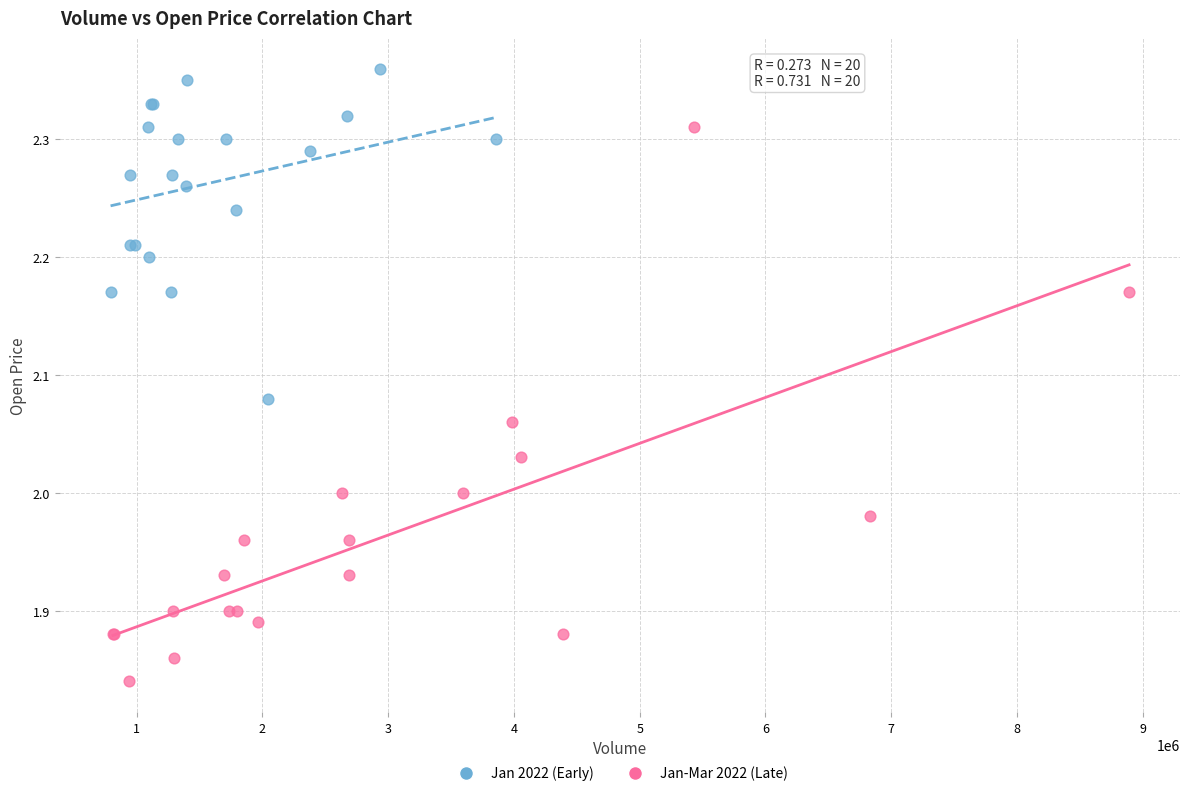

Which series reaches the minimum Y coordinate?

Jan-Mar 2022 (Late)